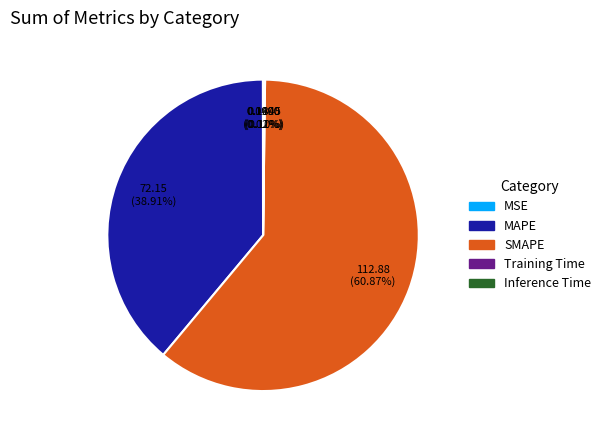

Is SMAPE the majority of the pie?

Yes